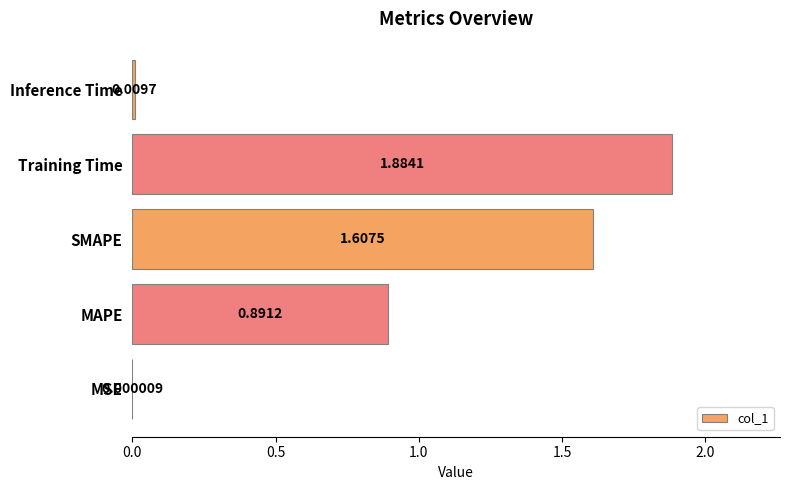

Between MAPE and SMAPE, which is larger?

SMAPE